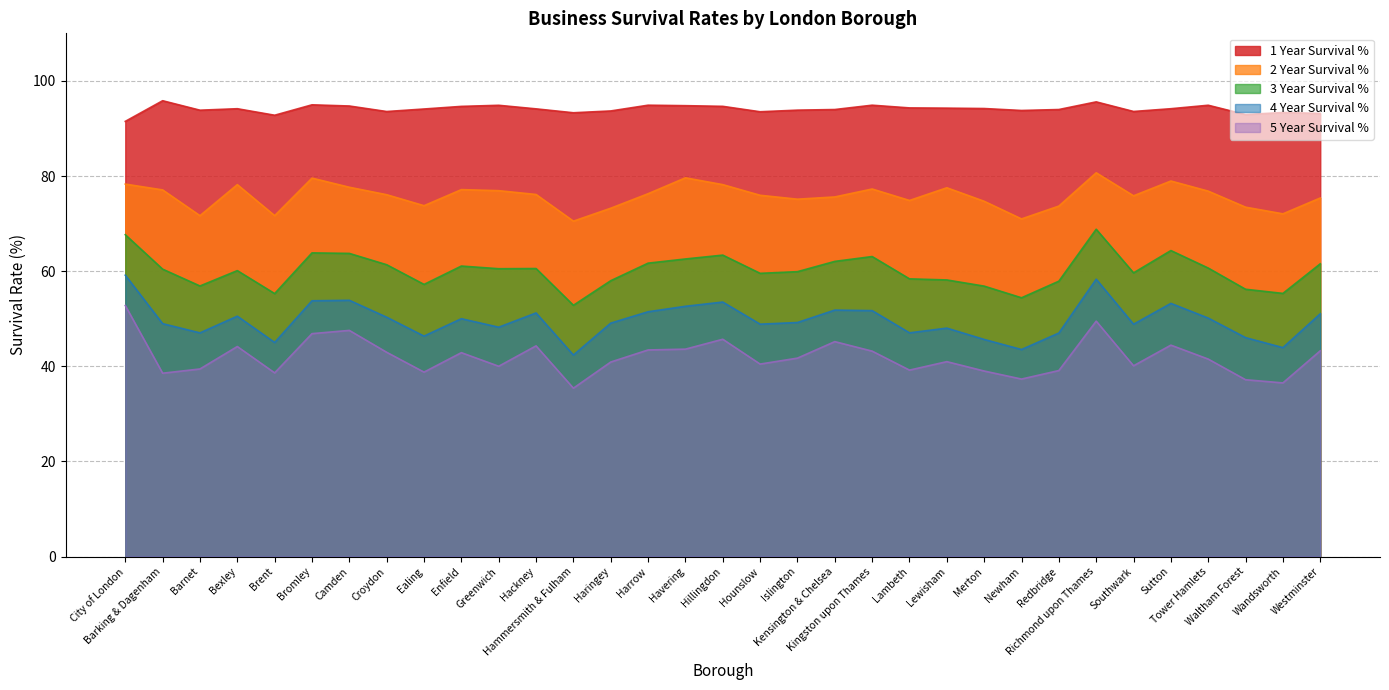

The 3 Year Survival % series shows 37.4 at Kingston upon Thames. True or false?

False